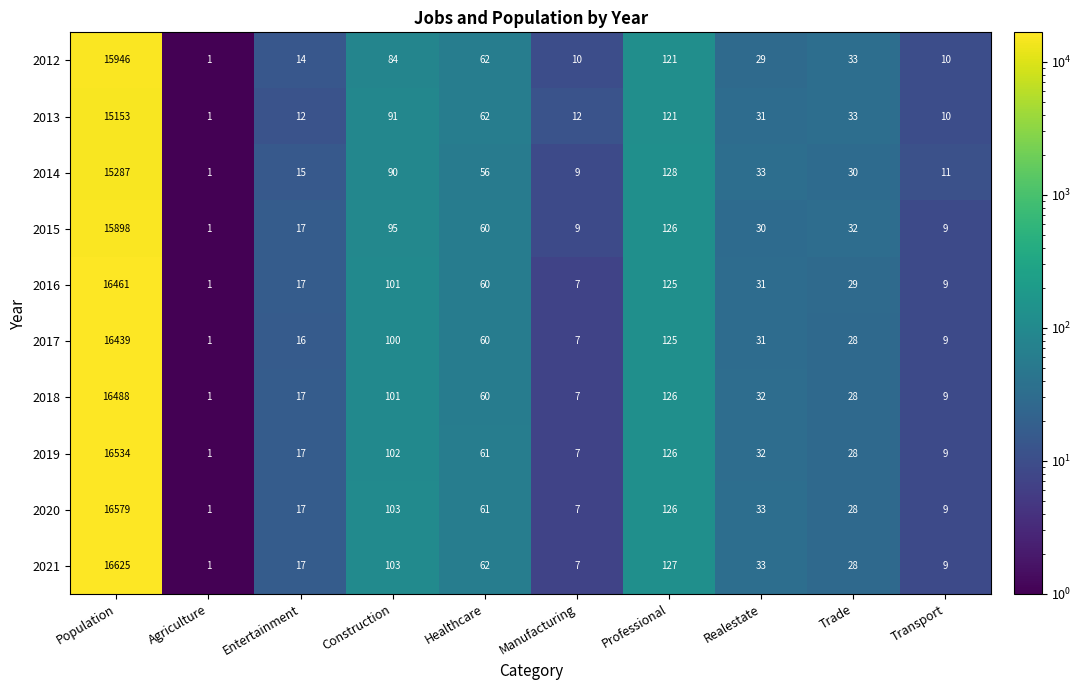

What is the difference between the highest and lowest values at Trade?

5